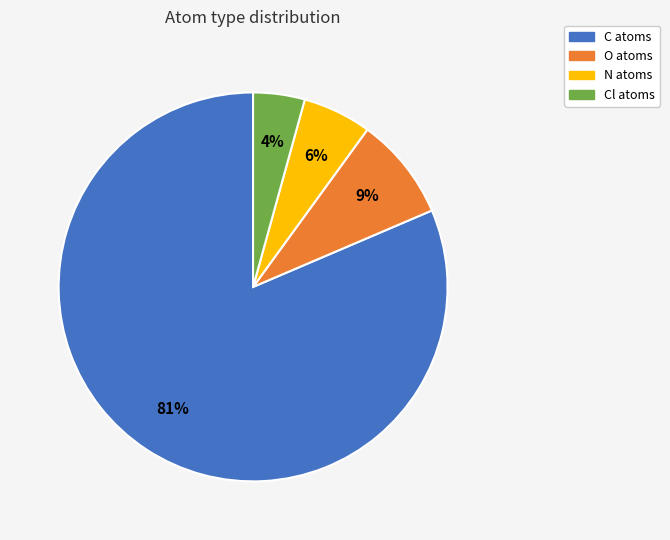

Does any single category account for the majority?

Yes